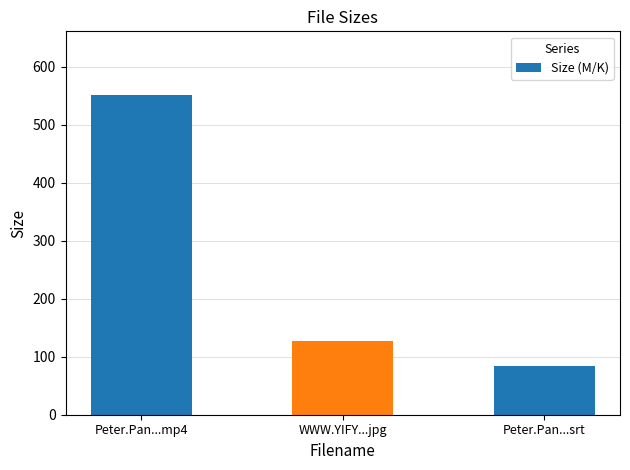

Is it true that the value at Peter.Pan...srt is 84.3?

True